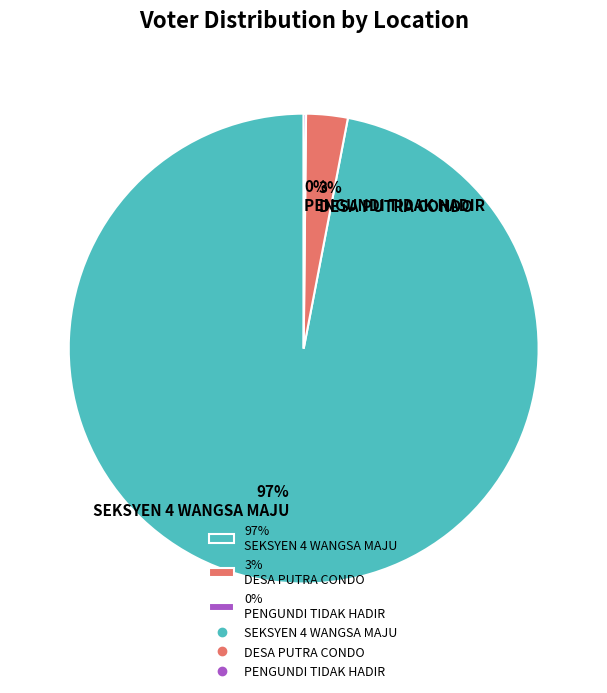

What is the largest slice in the pie chart?

97% SEKSYEN 4 WANGSA MAJU